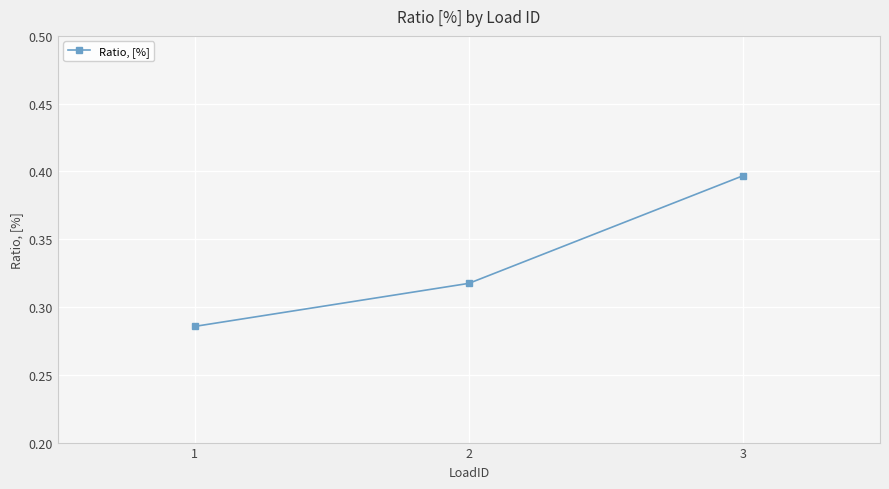

Which category has the highest value across all series?

3